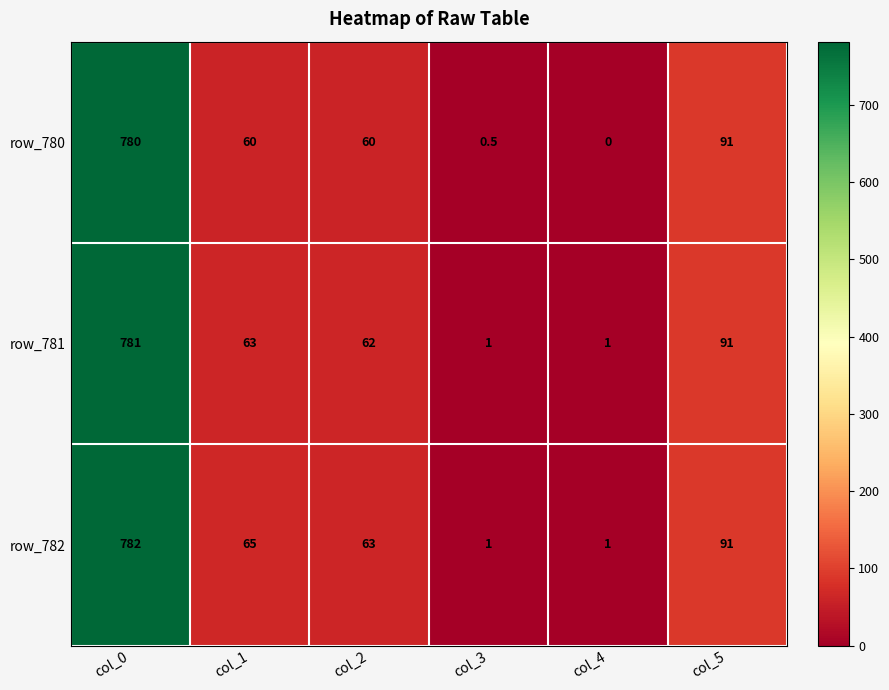

What is the greatest value displayed?

782.0